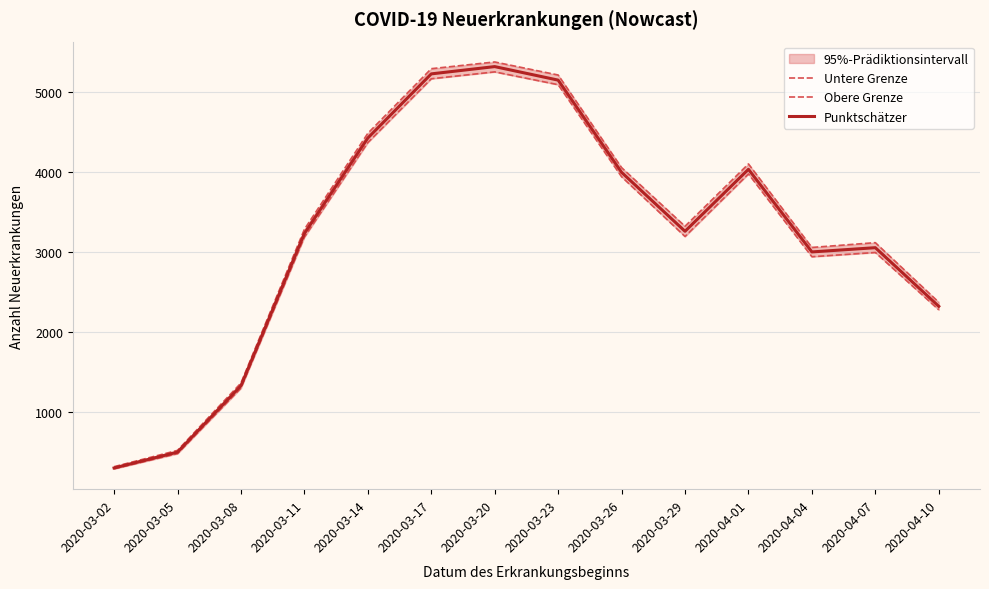

What value does the Punktschätzer series have at 2020-03-23, to the nearest 10?

5150